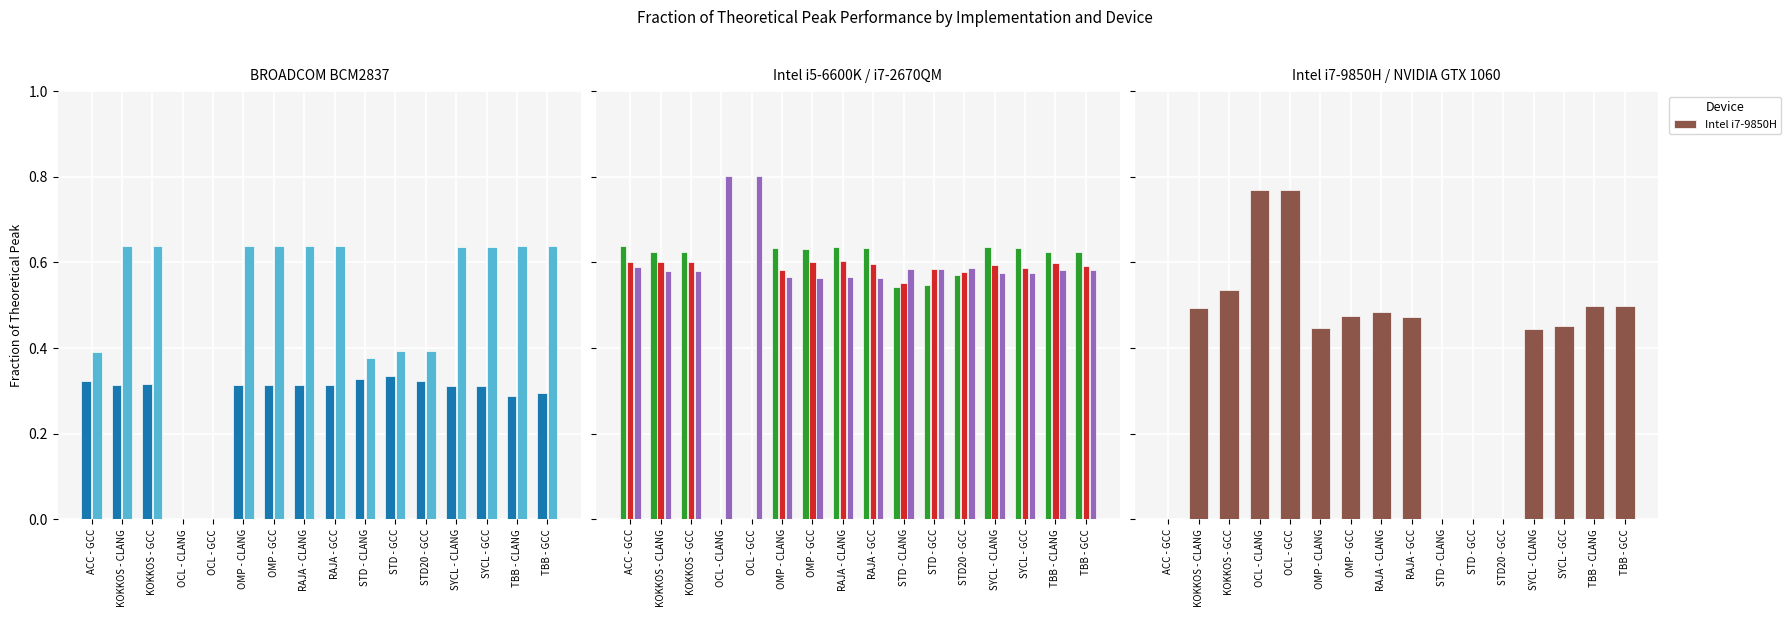

True or false: Intel i7-7500U has a value of 0.1 at STD - CLANG.

False